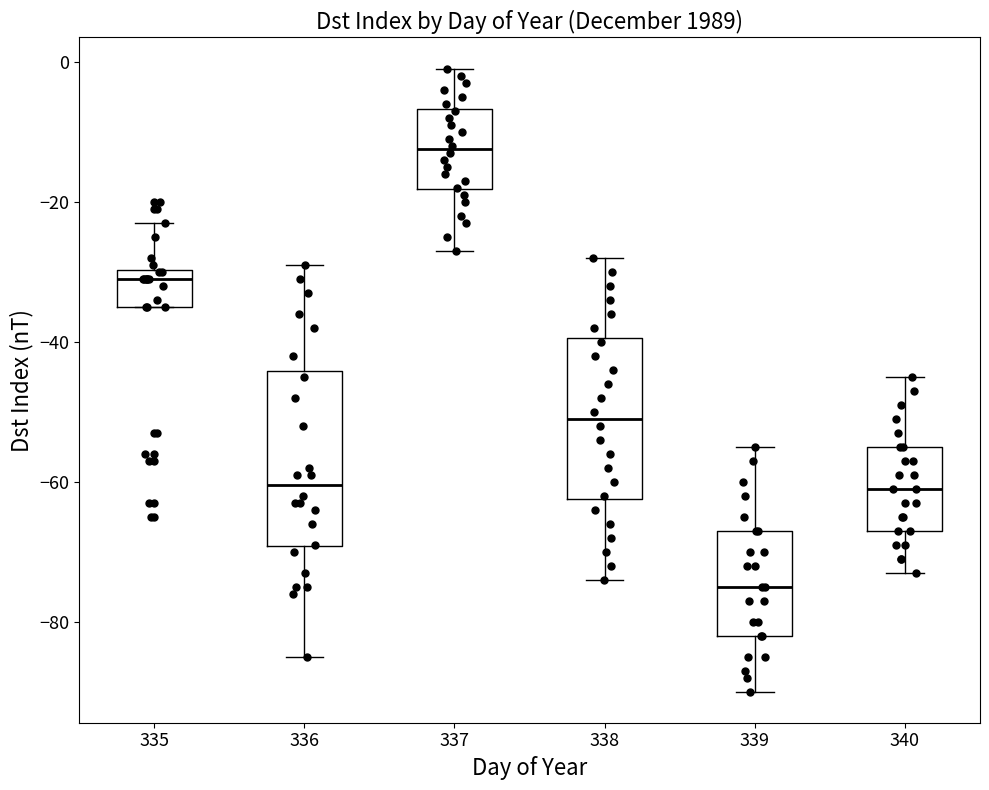

Where does the lower whisker of the box at x = 340 end on the y-axis? The values are not printed on the chart, so give them approximately, as read against the axis.

-72